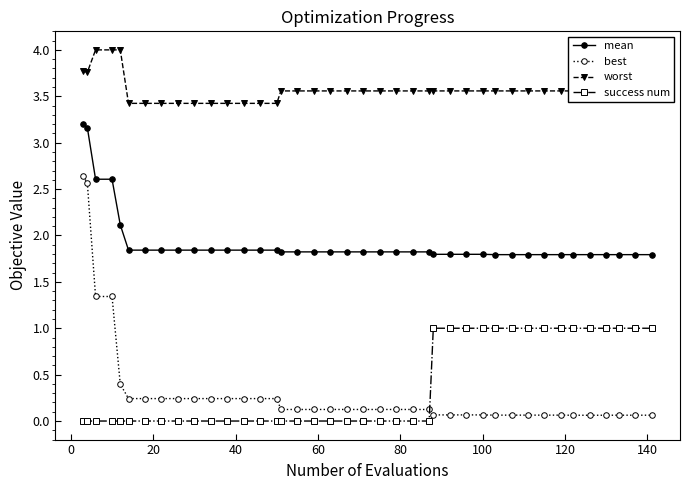

What is the value of the worst point at the 6th from the left?

3.4